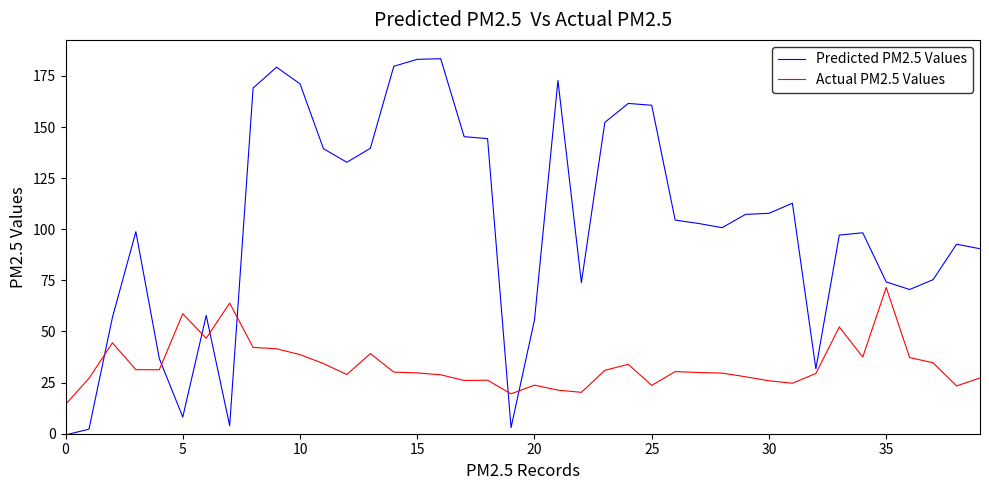

Rank the series by their maximum value, from lowest to highest.

Actual PM2.5 Values, Predicted PM2.5 Values